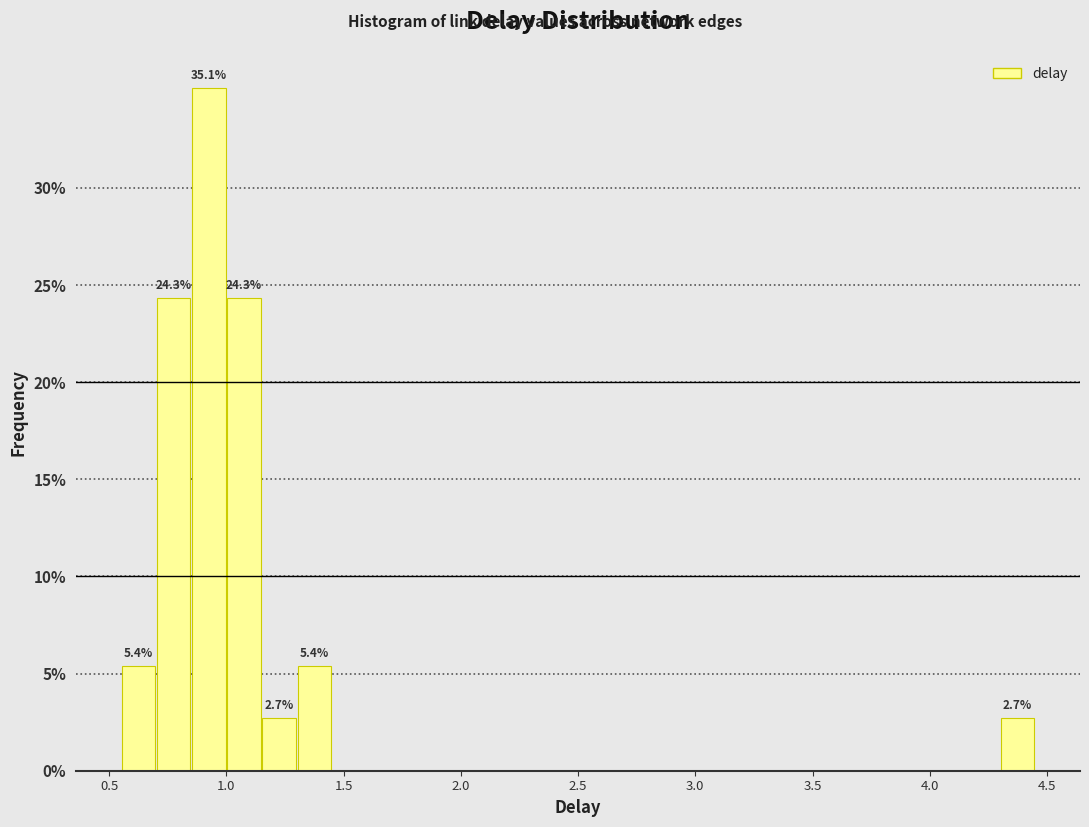

Around what value on the x-axis is the tallest bar? Give the approximate position of its centre, as read against the axis.

0.95